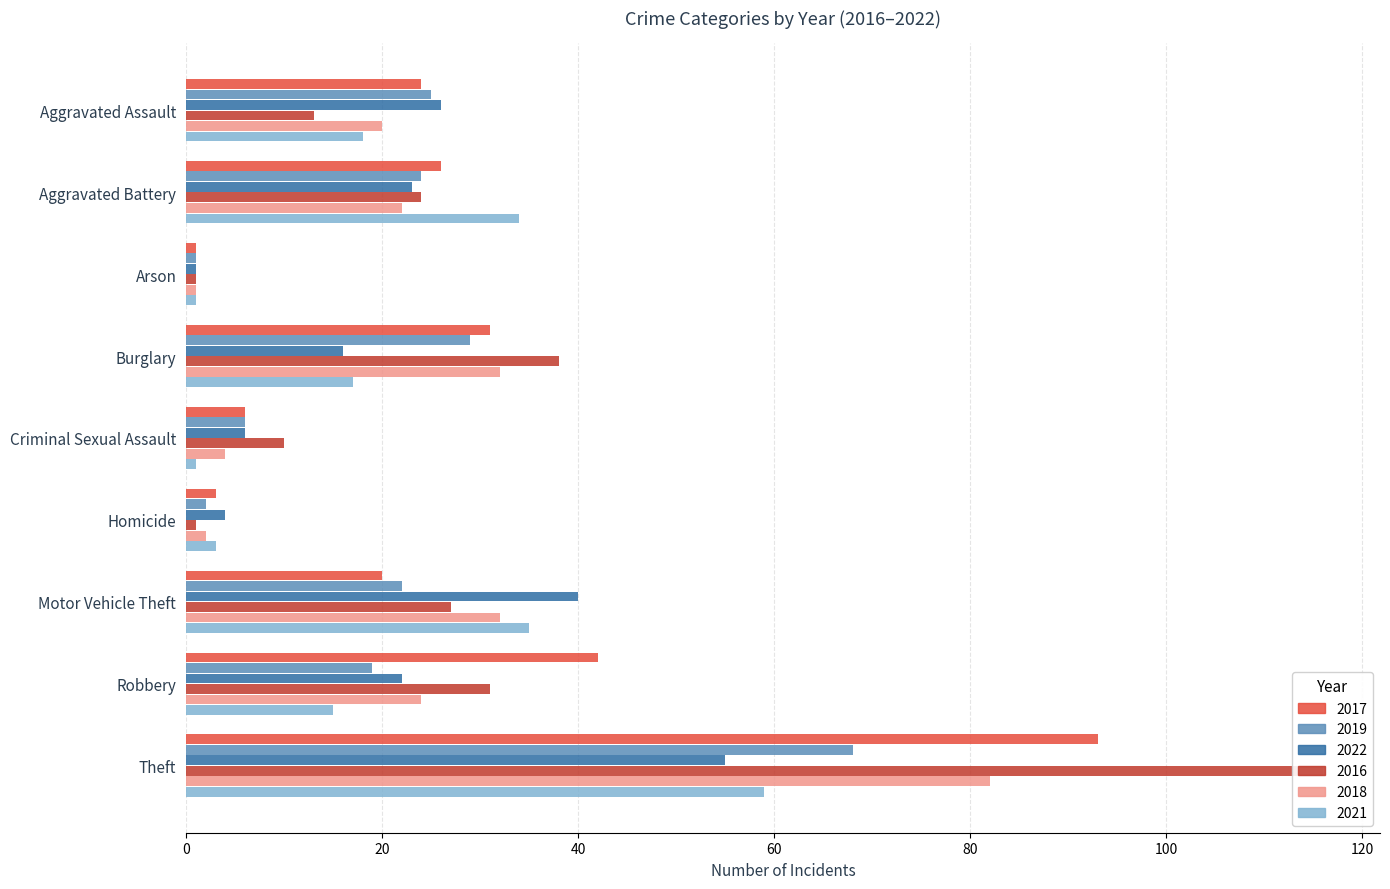

How many data points in 2019 are above 22?

4